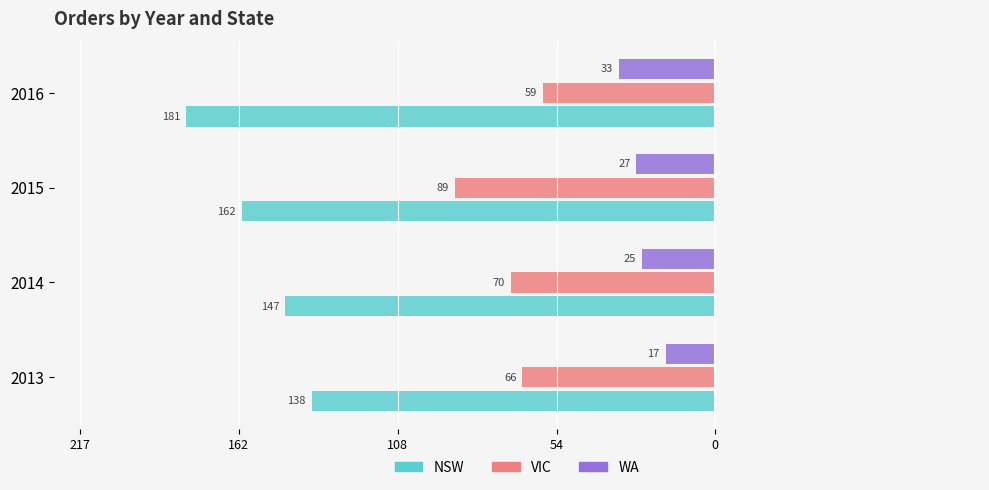

What are all the series names shown in the legend?

NSW, VIC, WA